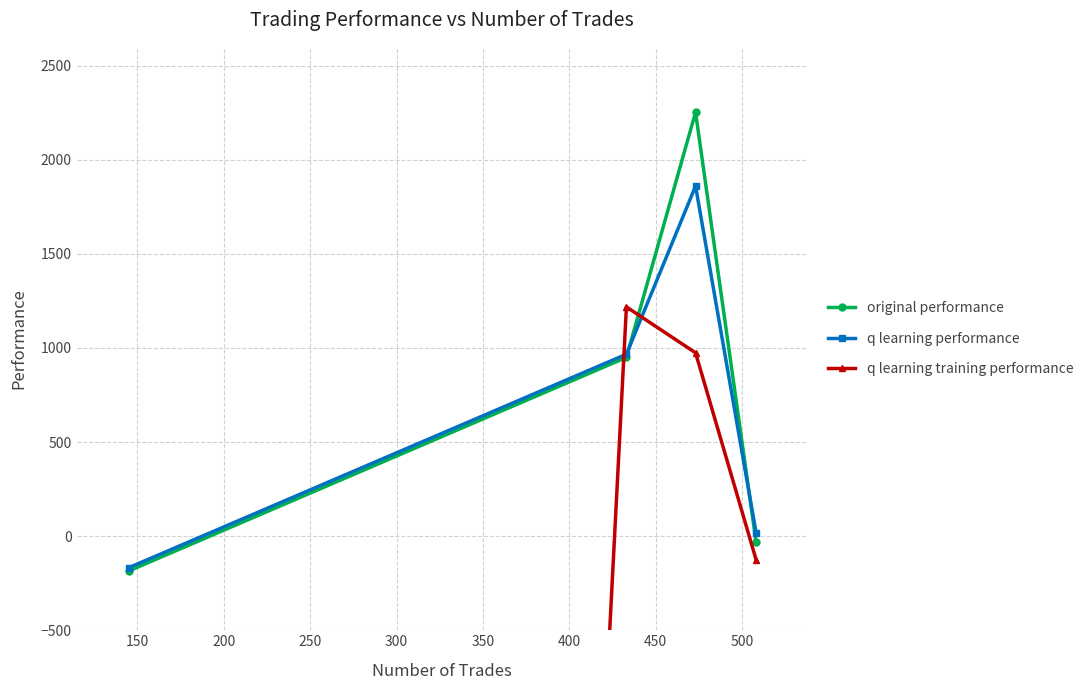

Is this an area chart (filled region under the line)?

No